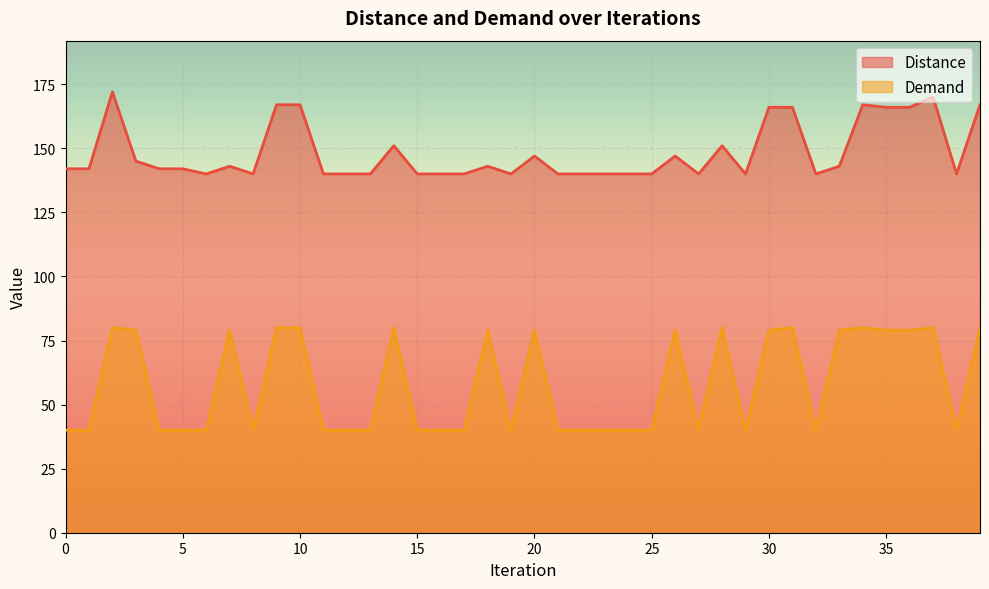

What is the total value across all series at 16?

180